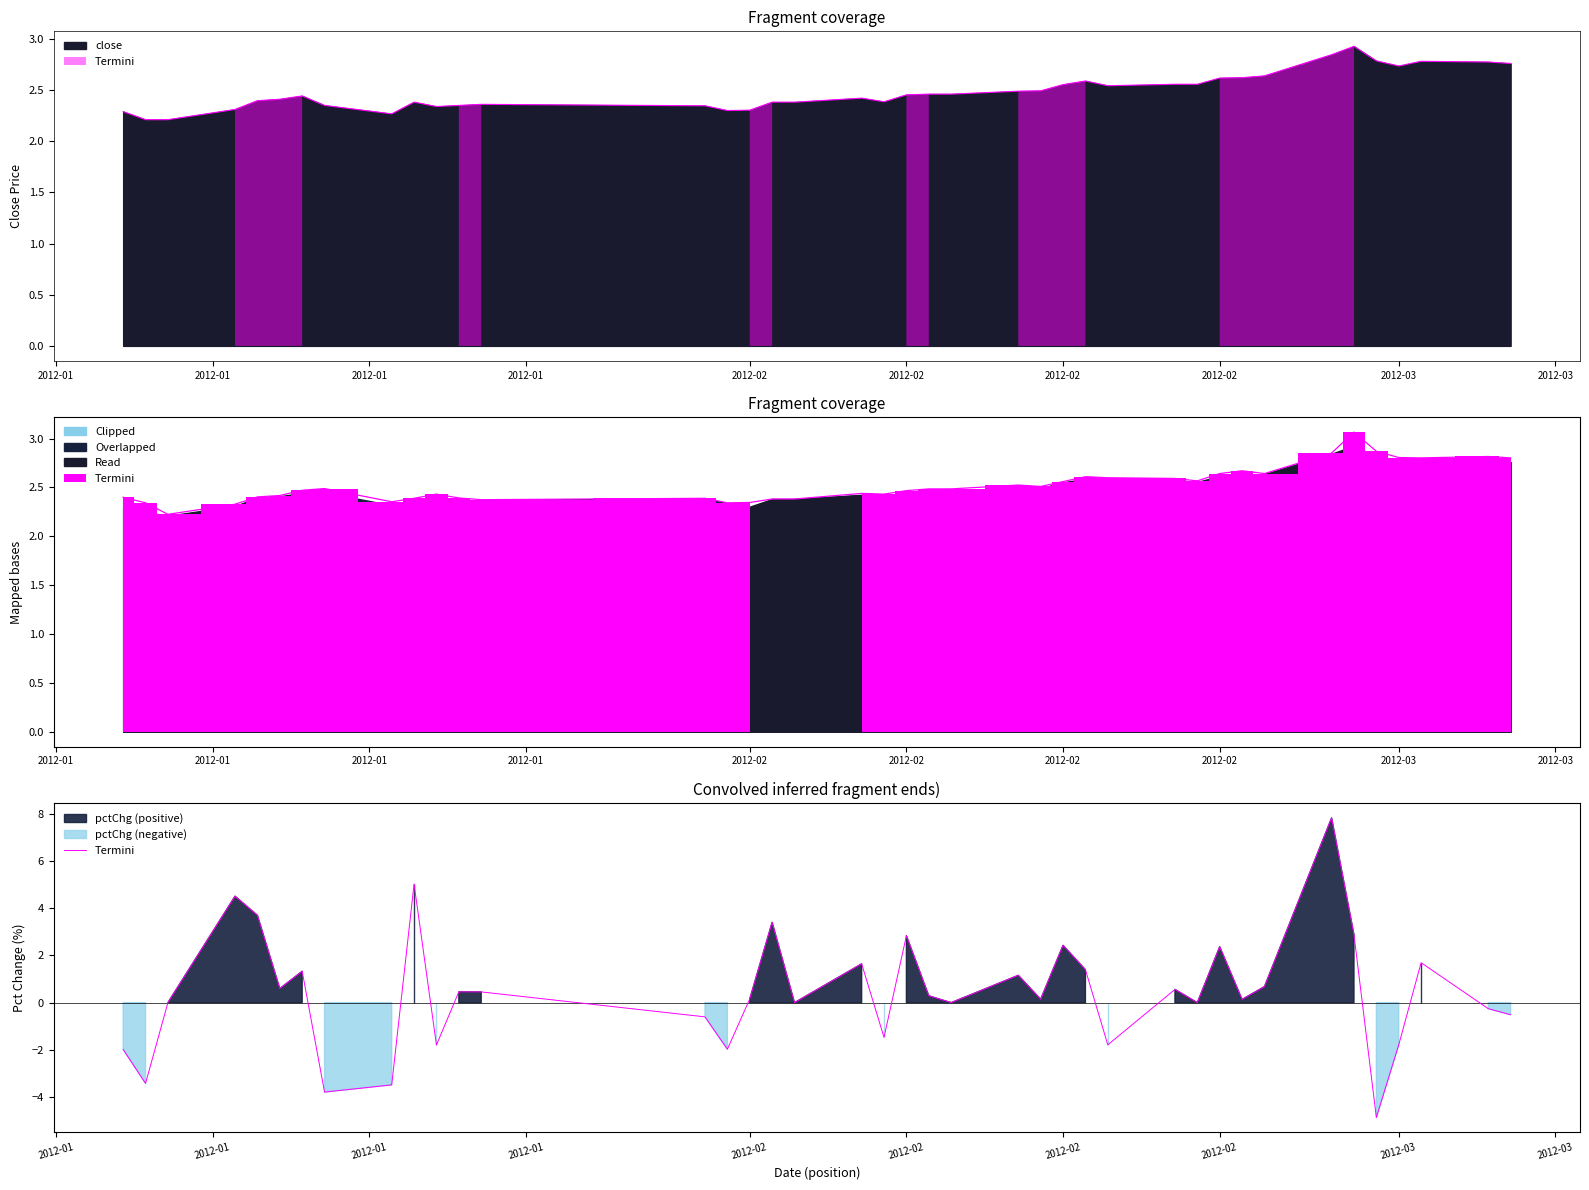

What is the smallest value displayed?

-4.9